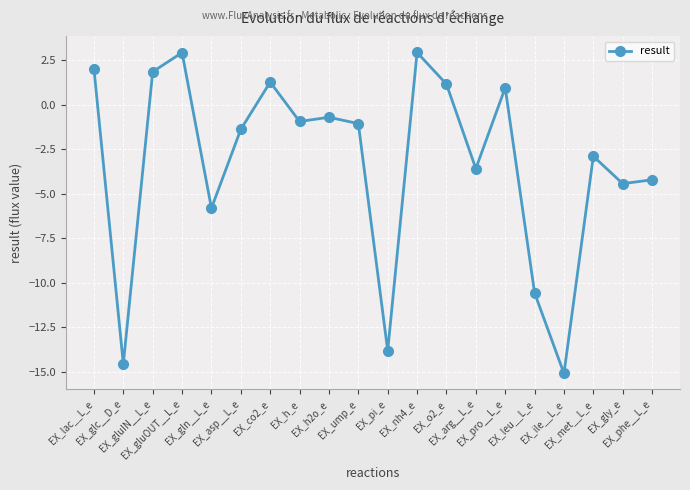

True or false: the data shows 2.9 at EX_nh4_e.

True